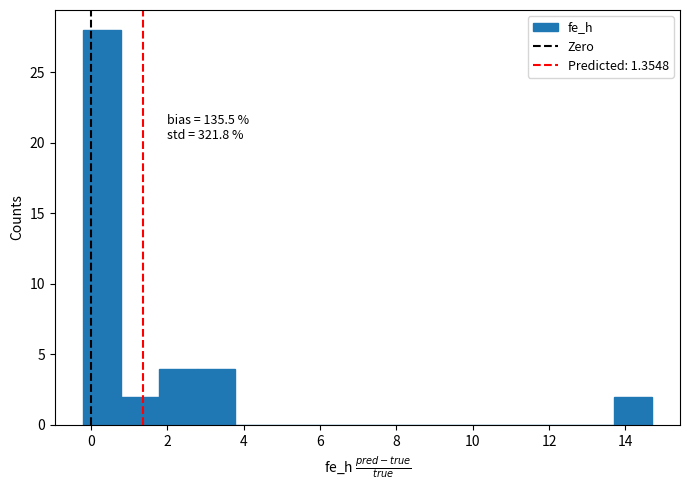

Which range on the x-axis has the tallest bar?

-0.2 to 0.8